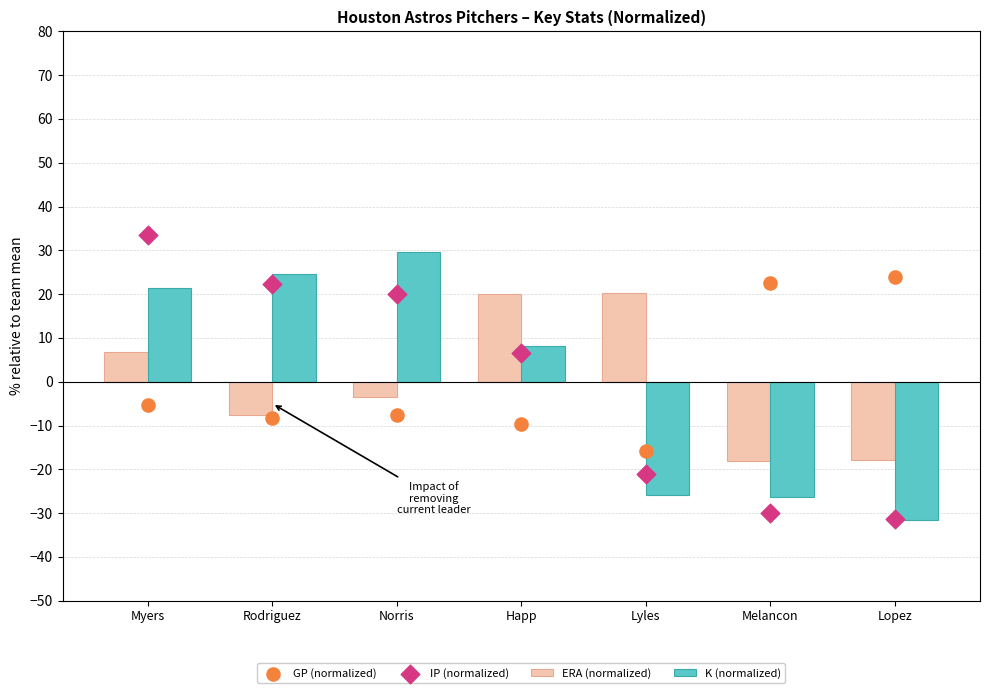

Which series contains the lowest Y value?

K (normalized)